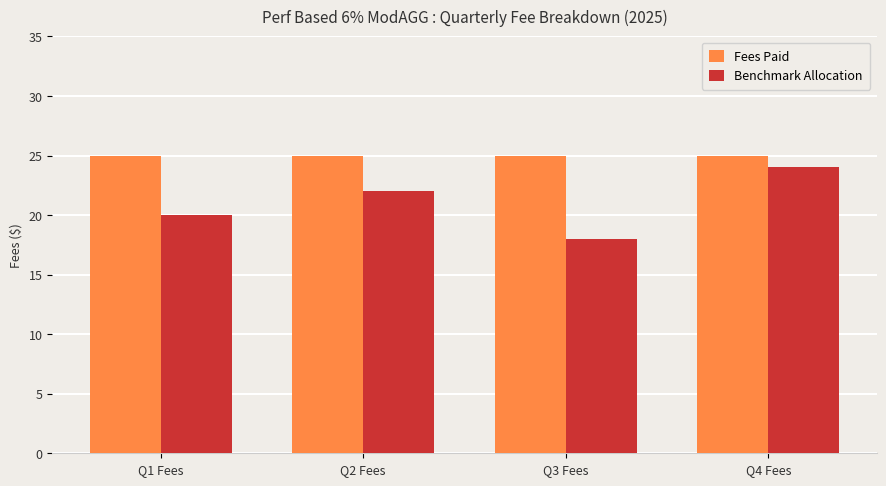

Does the chart contain stacked bars?

No